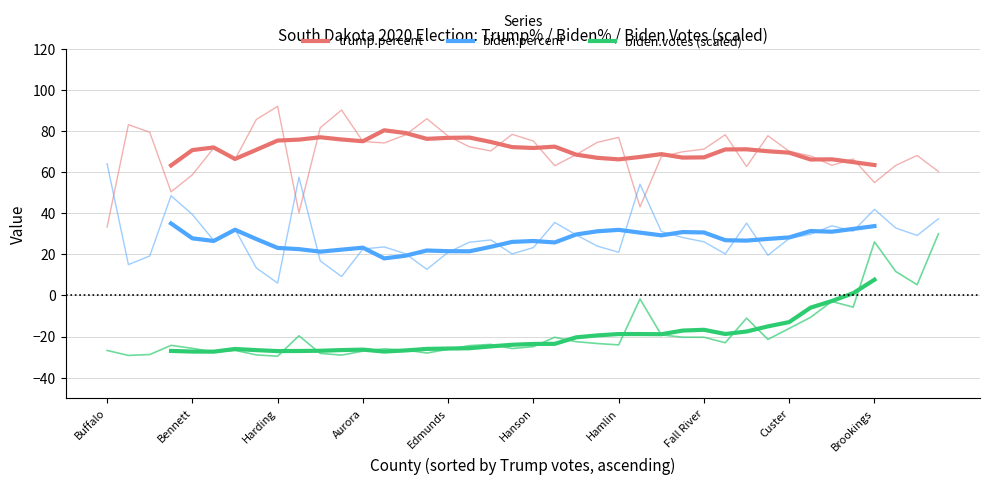

How many values in biden.votes (scaled) are below zero?

32